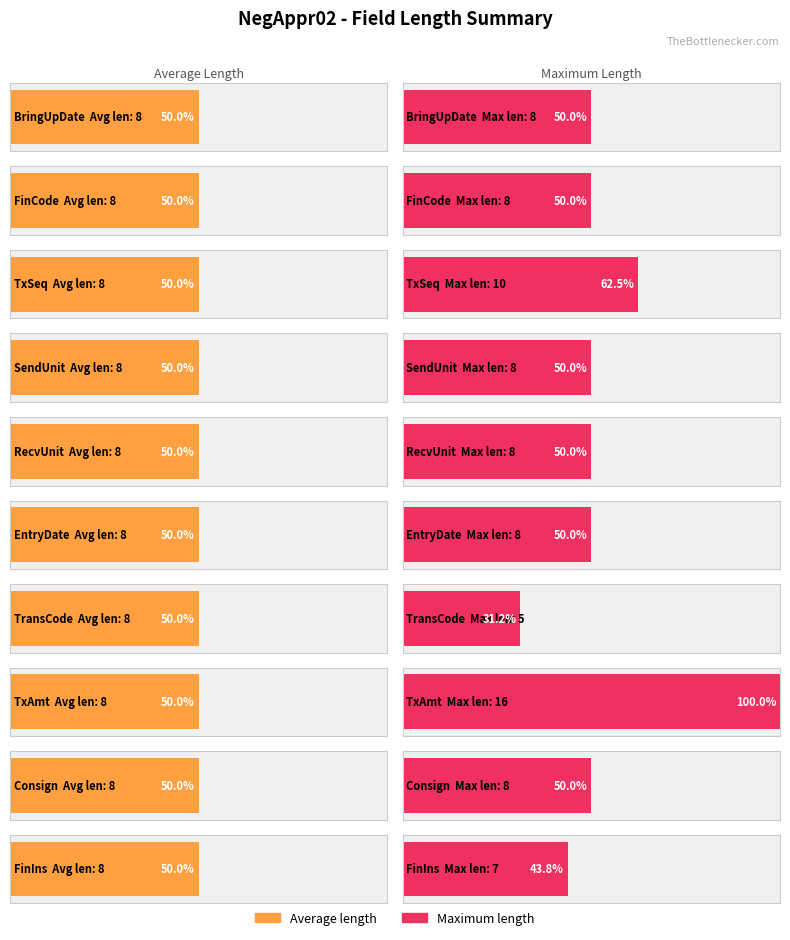

Is it true that Maximum utilization equals 16 at TxAmt?

True